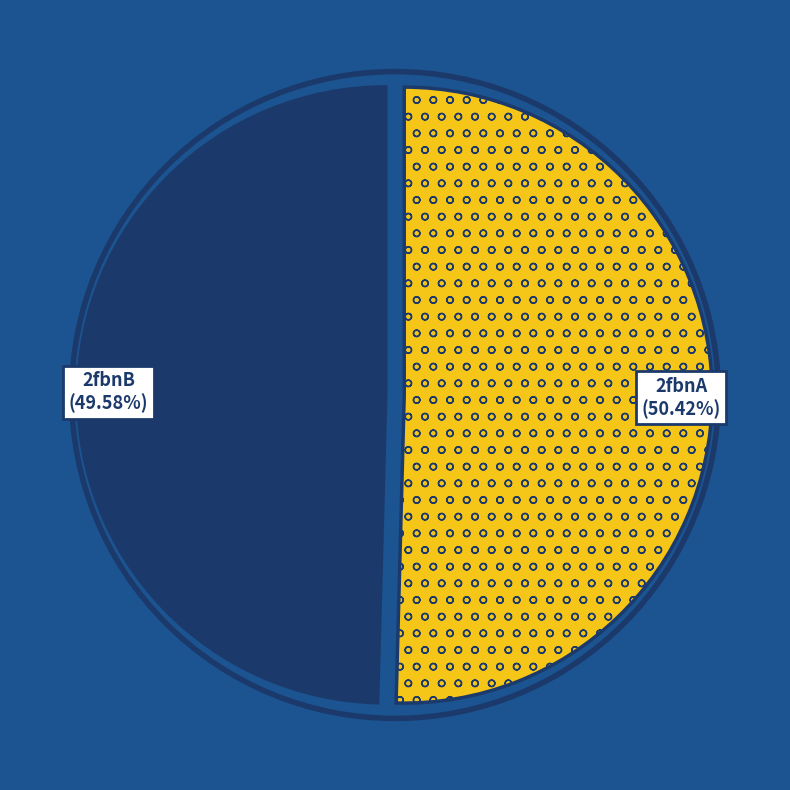

Which slice is the smallest?

2fbnB